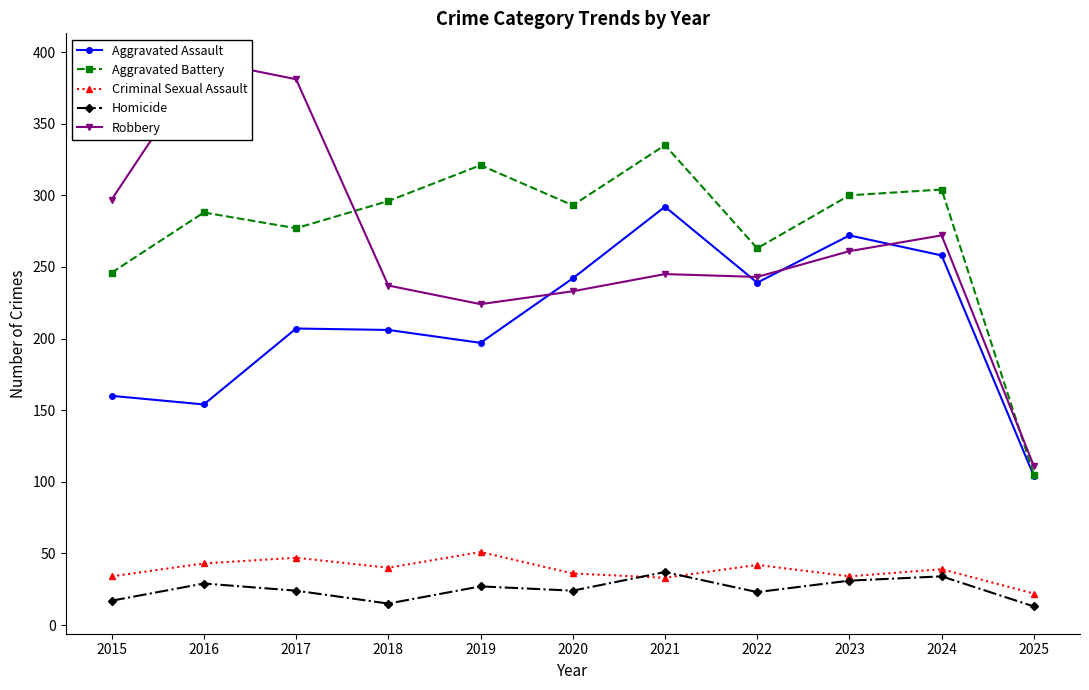

Reading left to right, list all the values displayed in this chart.

Aggravated Assault: 2015=160	2016=154	2017=207	2018=206	2019=197	2020=242	2021=292	2022=239	2023=272	2024=258	2025=104
Aggravated Battery: 2015=246	2016=288	2017=277	2018=296	2019=321	2020=293	2021=335	2022=263	2023=300	2024=304	2025=105
Criminal Sexual Assault: 2015=34	2016=43	2017=47	2018=40	2019=51	2020=36	2021=33	2022=42	2023=34	2024=39	2025=22
Homicide: 2015=17	2016=29	2017=24	2018=15	2019=27	2020=24	2021=37	2022=23	2023=31	2024=34	2025=13
Robbery: 2015=297	2016=394	2017=381	2018=237	2019=224	2020=233	2021=245	2022=243	2023=261	2024=272	2025=111